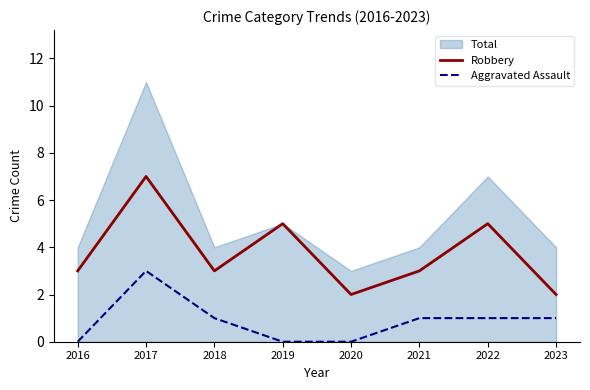

True or false: Aggravated Assault and Robbery intersect in this chart.

False